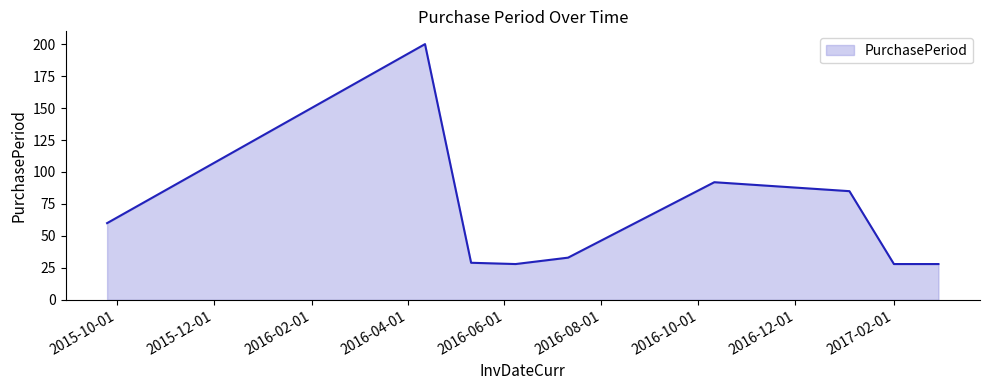

What is the difference between the maximum and minimum values?

172